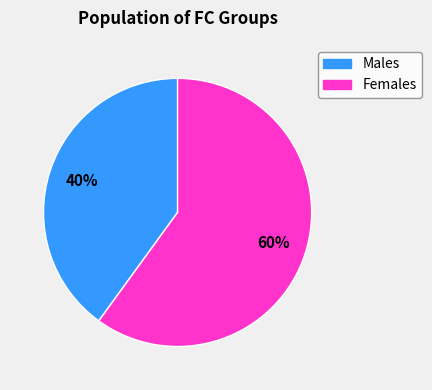

Is there a majority slice in this chart?

Yes